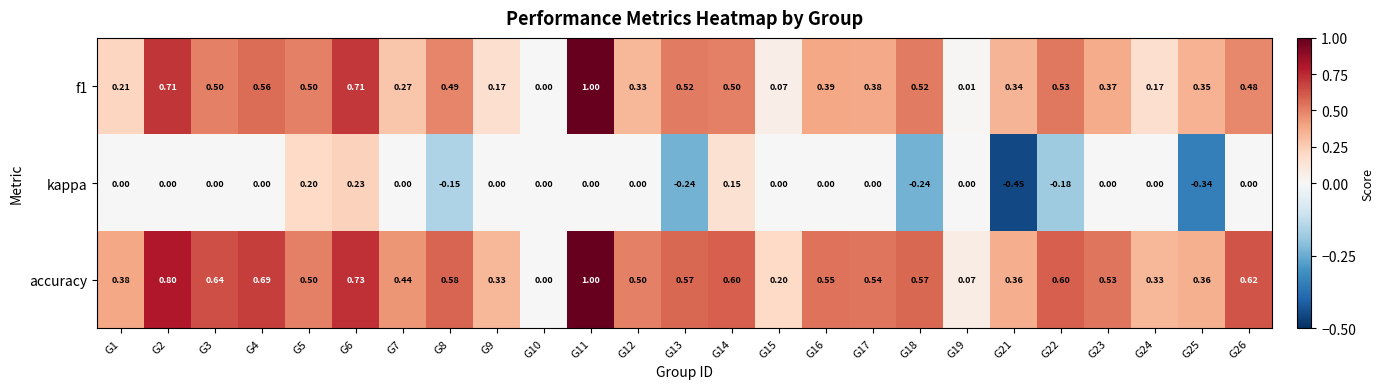

How many series are shown in this chart?

3